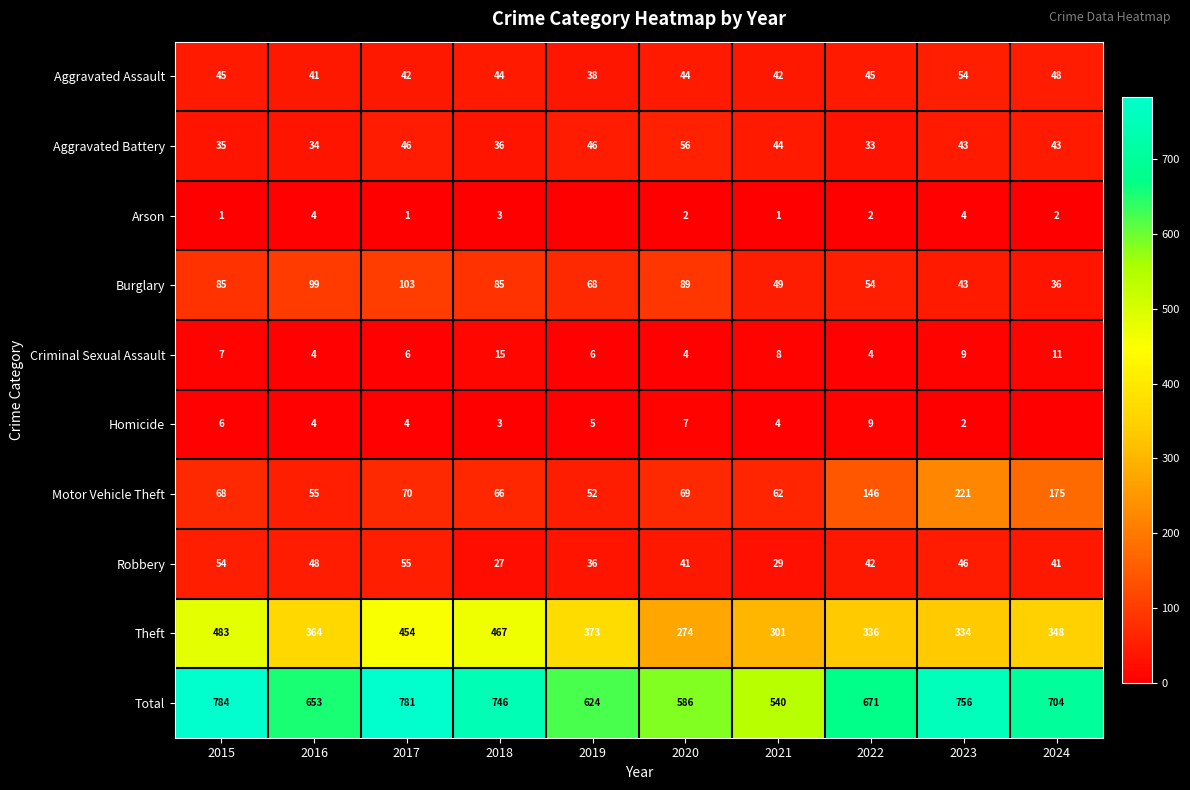

Between 2018 and 2023, which series saw the biggest shift?

Motor Vehicle Theft